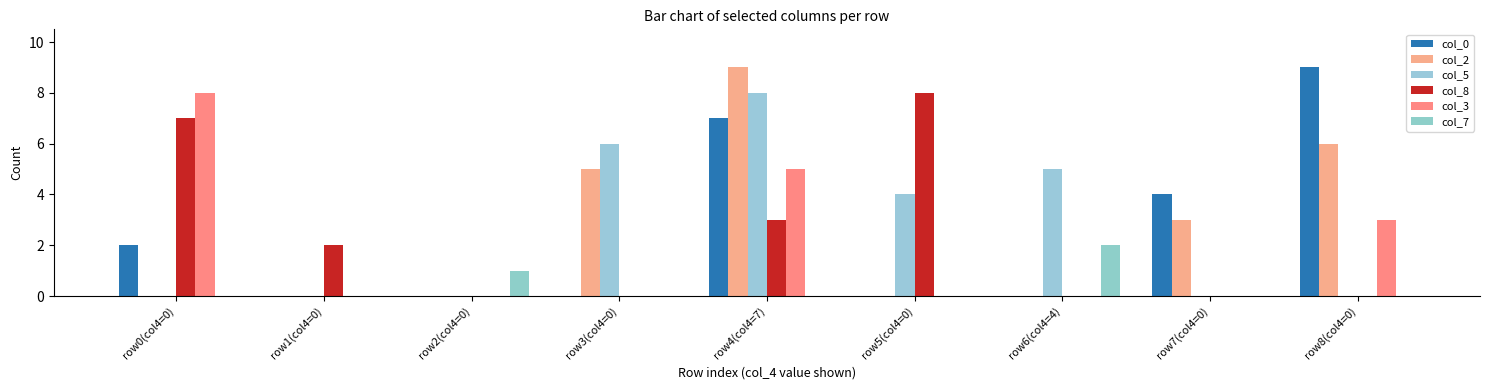

At which category is the sum across all series the highest?

row4(col4=7)